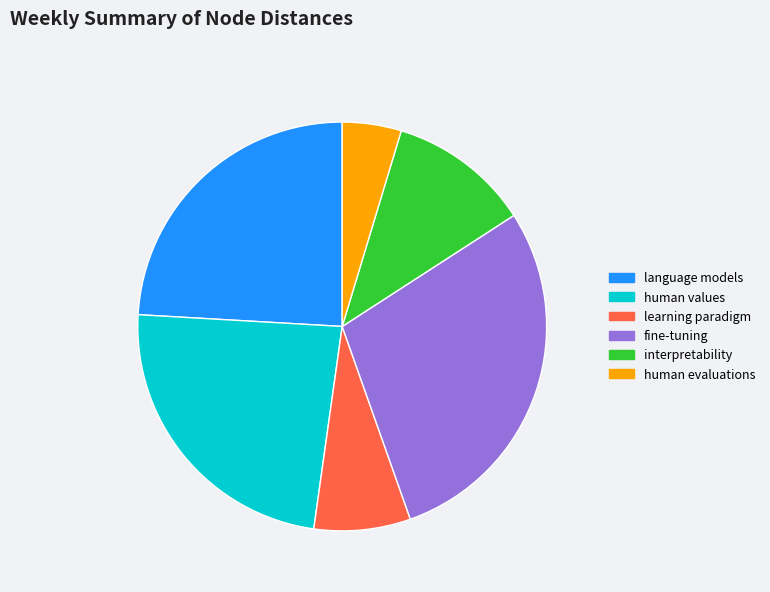

Does any single category account for the majority?

No